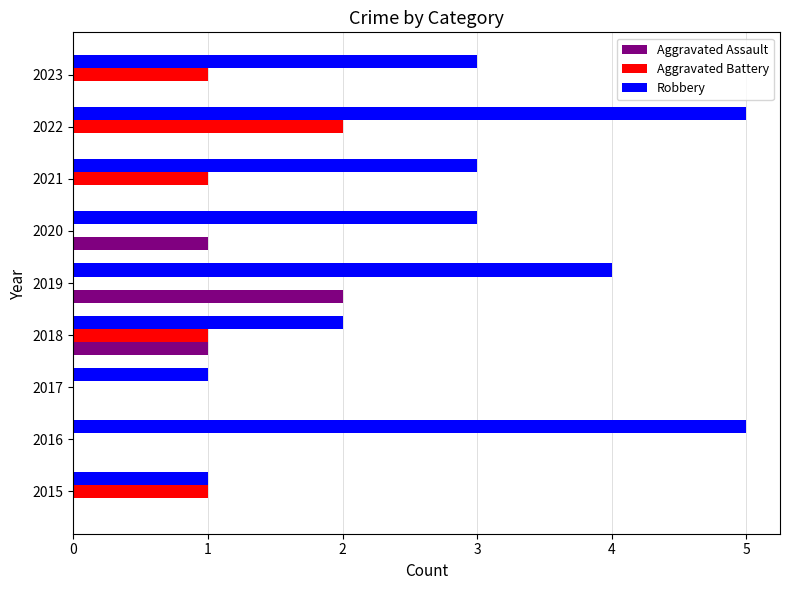

The Aggravated Battery series shows 0 at 2020. True or false?

True